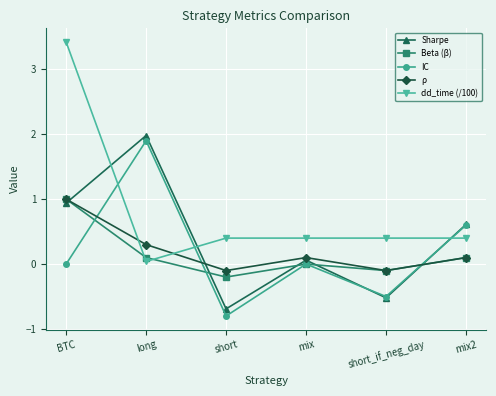

Which series has the widest spread of values?

dd_time (/100)